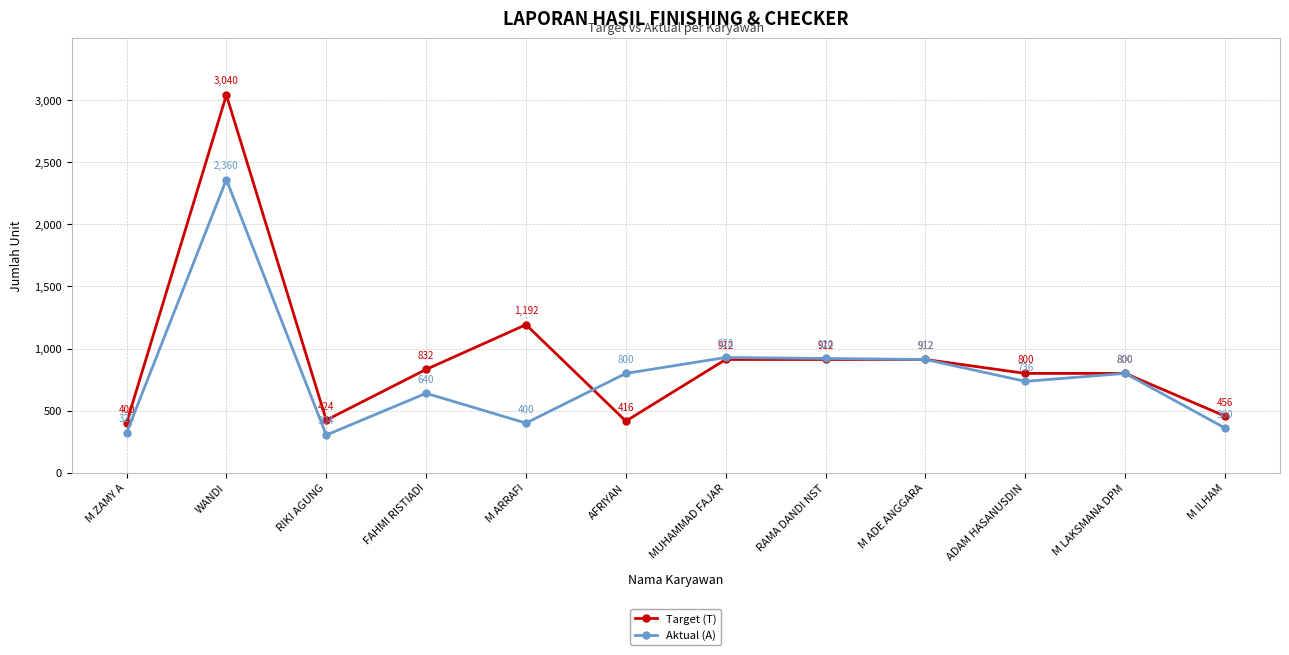

Rank the series by their average value, from highest to lowest.

Target (T), Aktual (A)